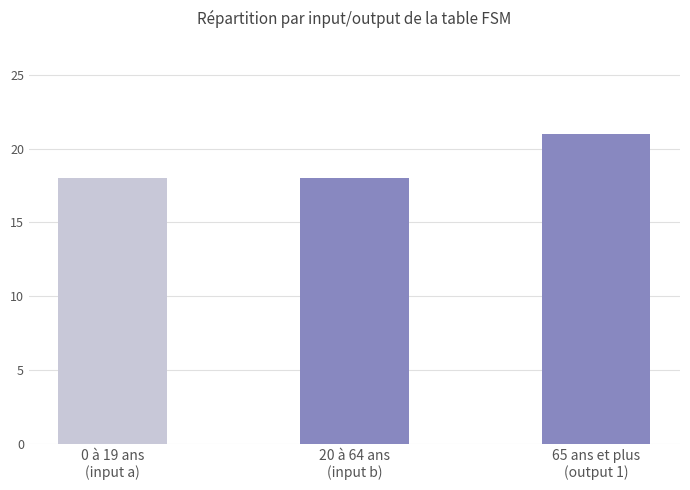

The chart shows a value of 6 at 0 à 19 ans
(input a). True or false?

False